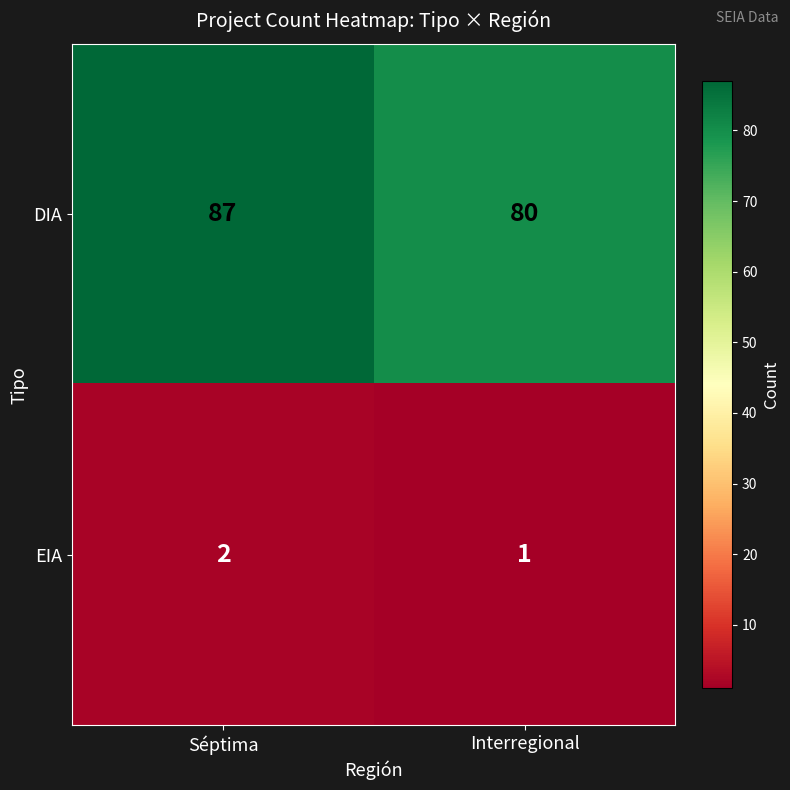

What is the difference between the maximum and minimum values in the DIA series?

7